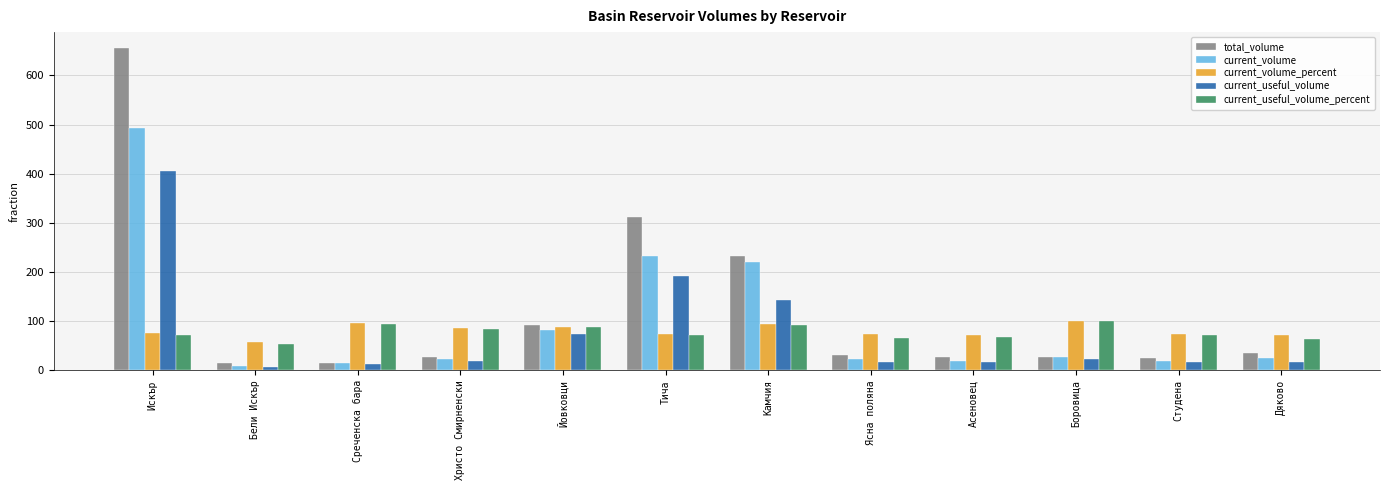

Where does the current_useful_volume_percent series first go above 72?

Среченска бара